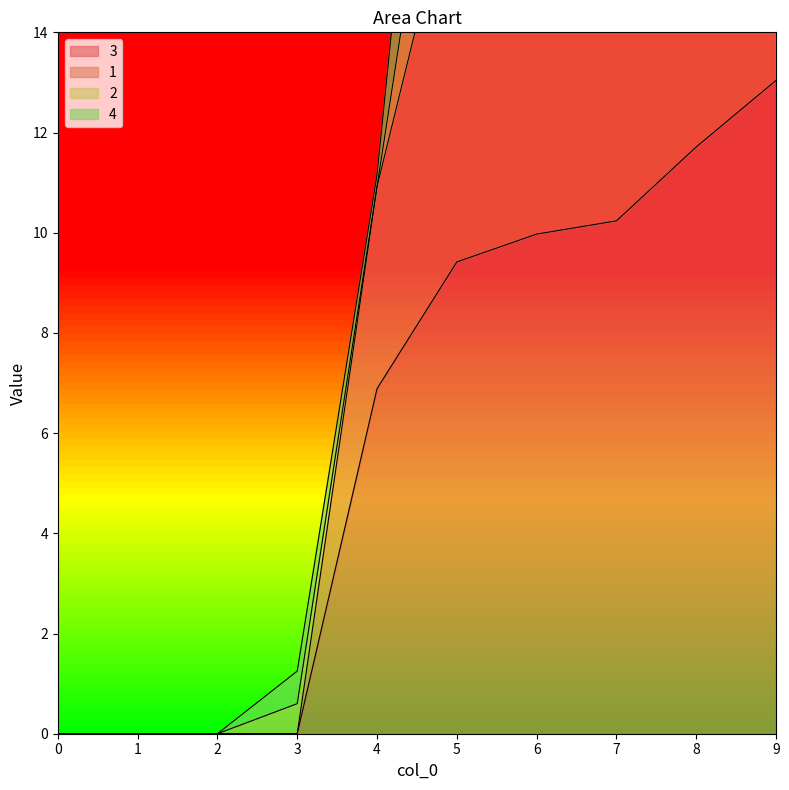

True or false: 3 has a value of 6.9 at 4.

True